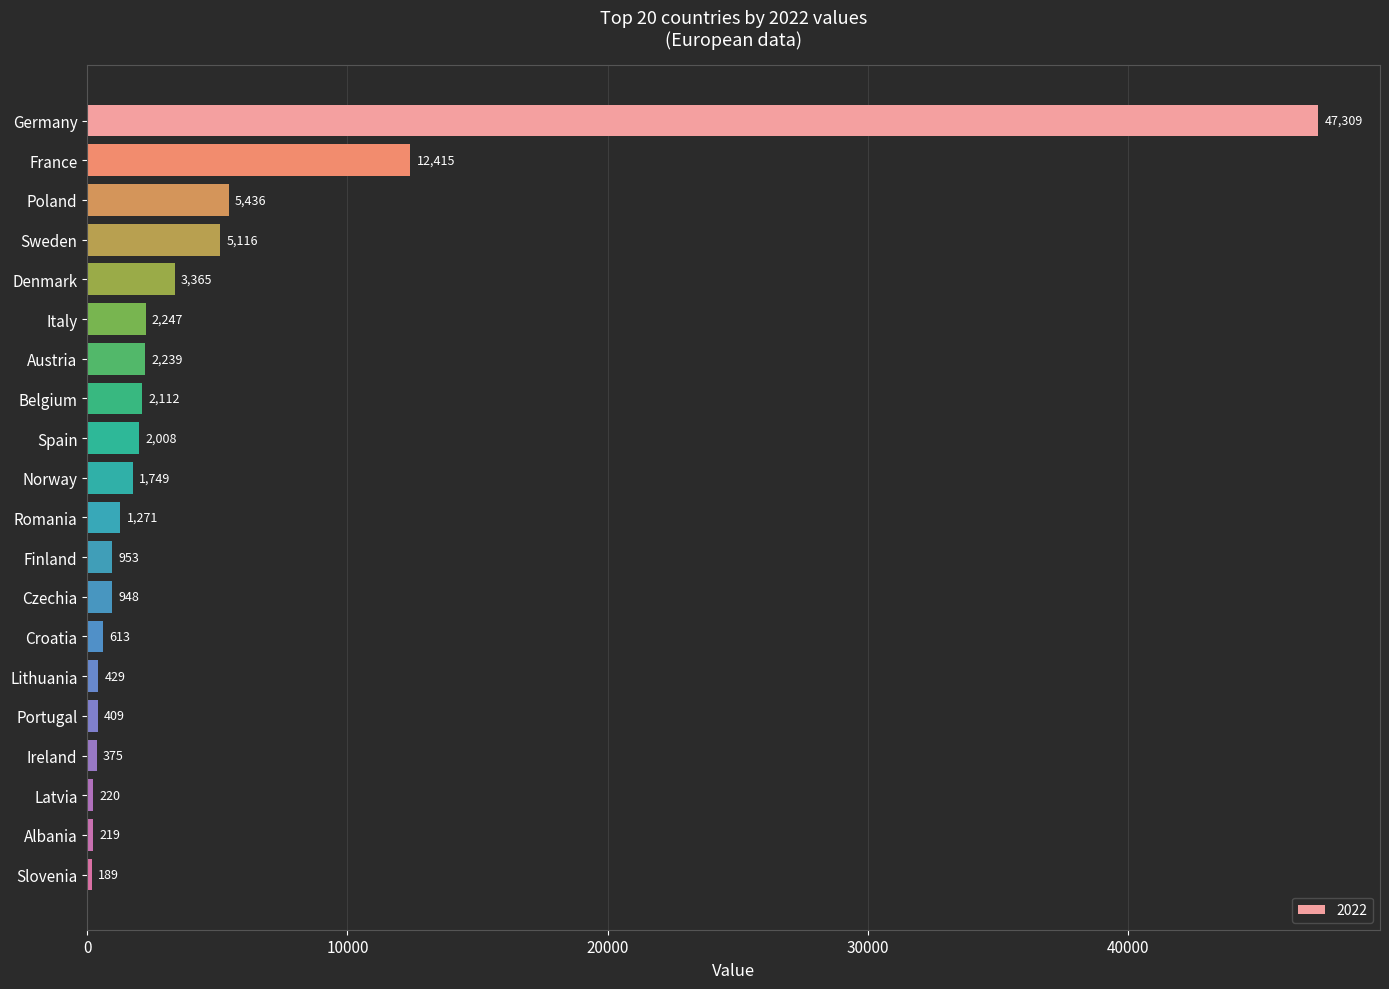

What position from the bottom is Czechia?

8